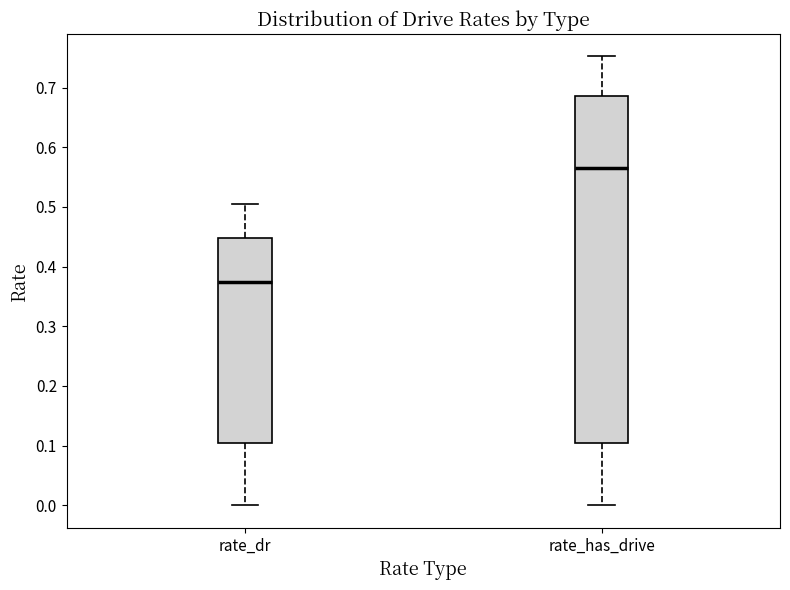

Where is the upper edge of the box for rate_has_drive on the y-axis? The values are not printed on the chart, so give them approximately, as read against the axis.

0.69